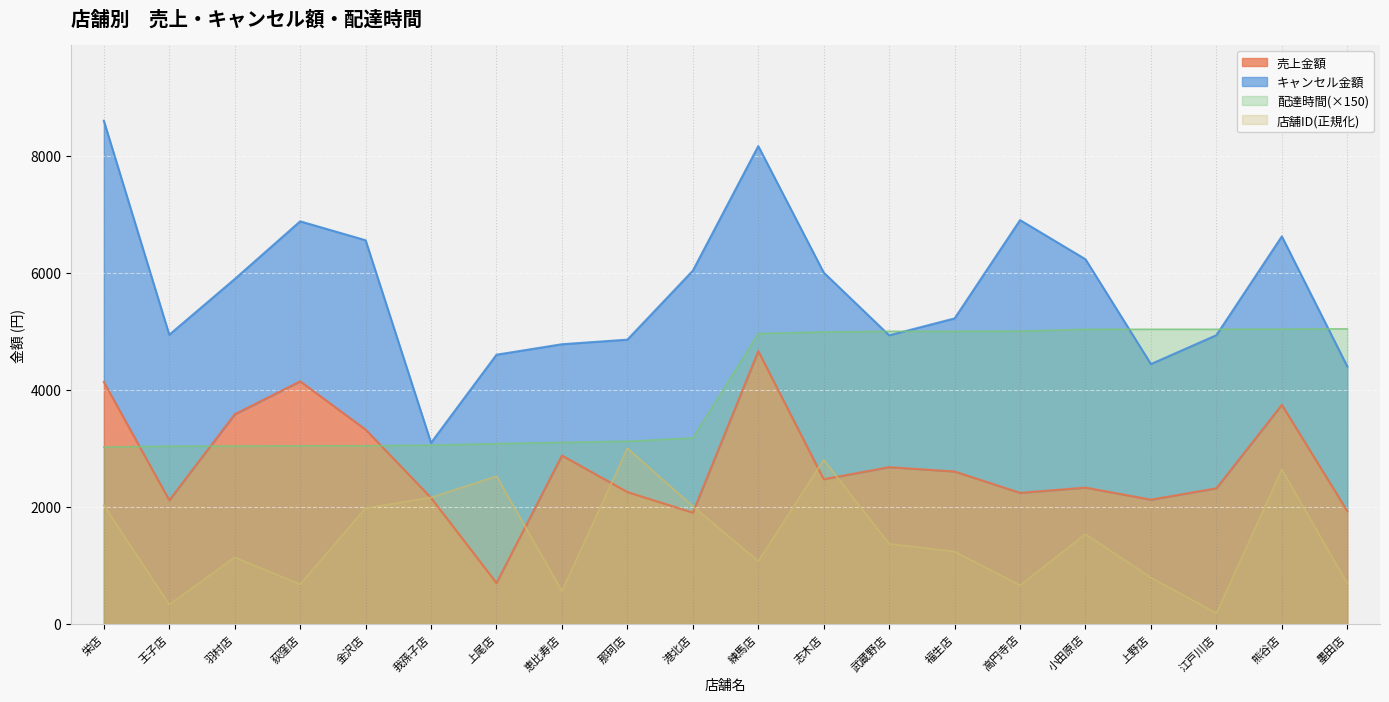

The value of 配達時間(×150) at 荻窪店 is 3042.0. True or false?

True